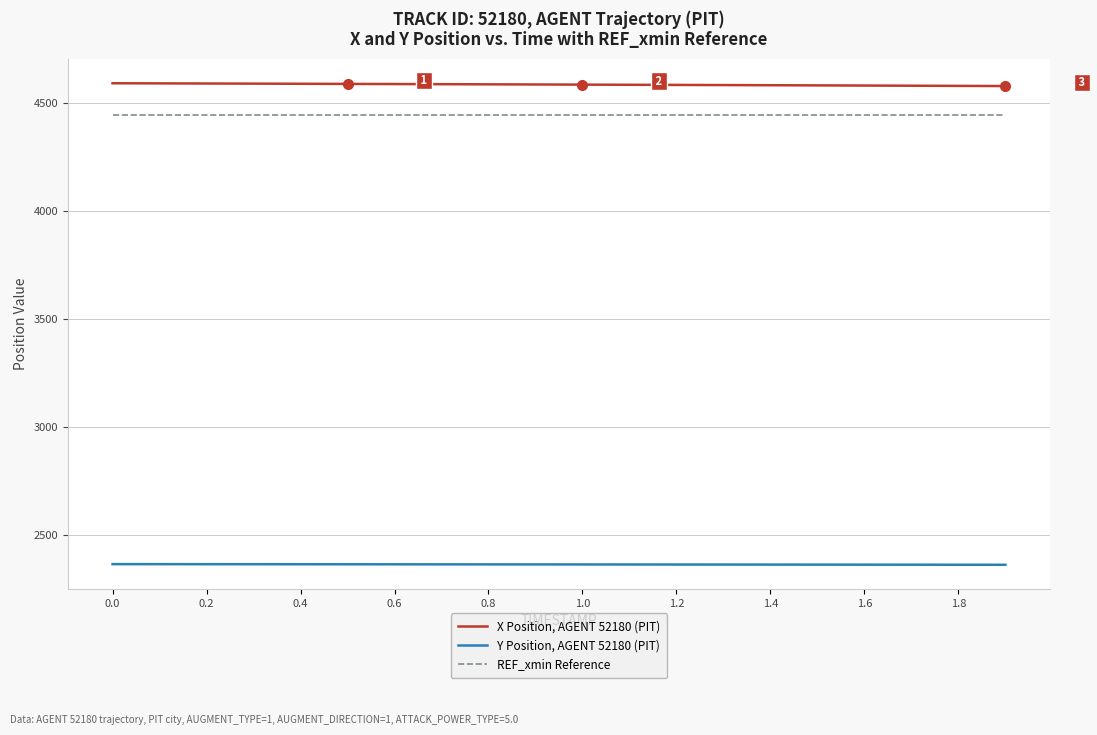

How many distinct data groups are displayed?

3